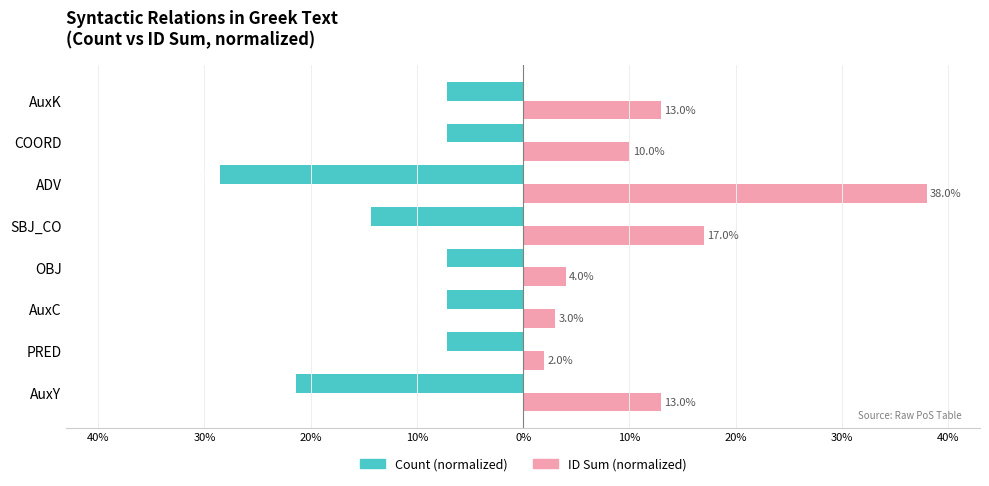

What are all the series names shown in the legend?

Count (normalized), ID Sum (normalized)